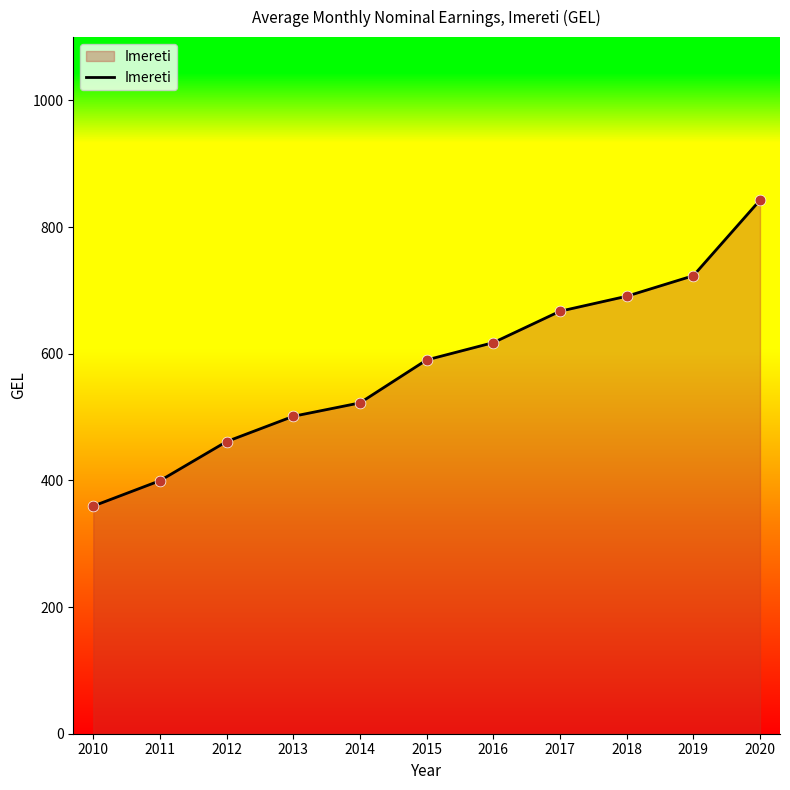

Between 2020 and 2011, which is larger?

2020